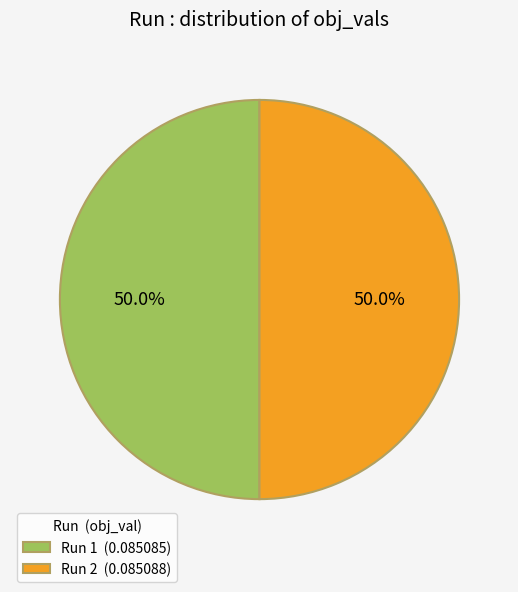

Combined, do Run 1 (0.085085) and Run 2 (0.085088) account for over 50%?

Yes